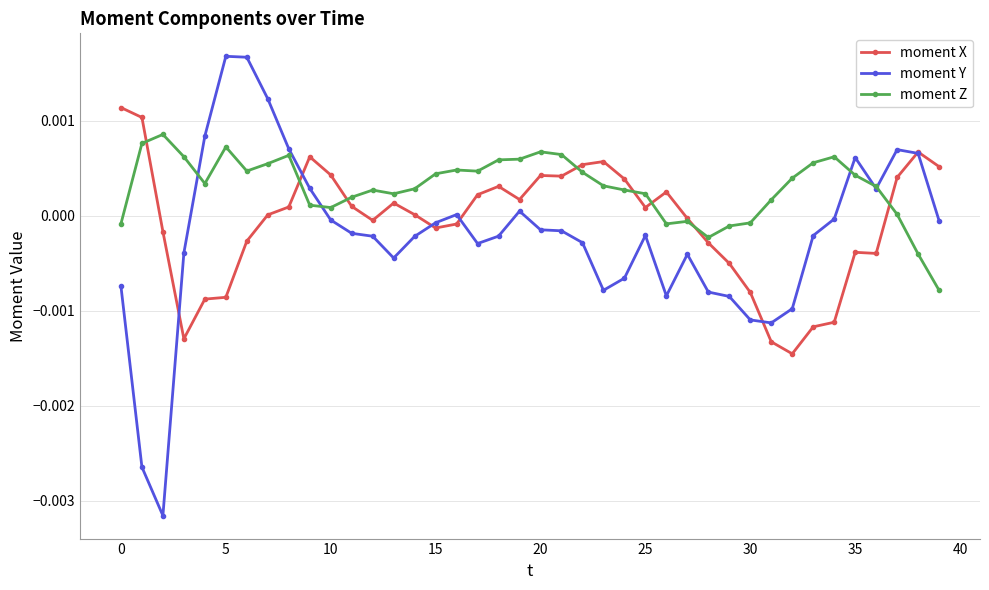

How many distinct data groups are displayed?

3